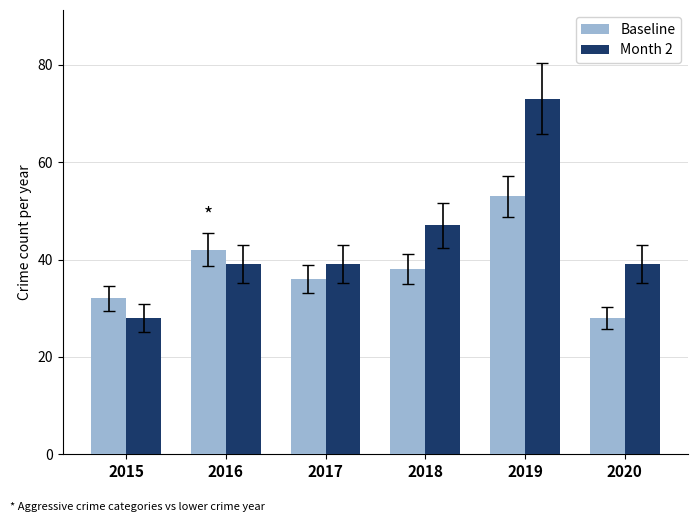

Are the bars grouped side by side (vs. stacked)?

Yes